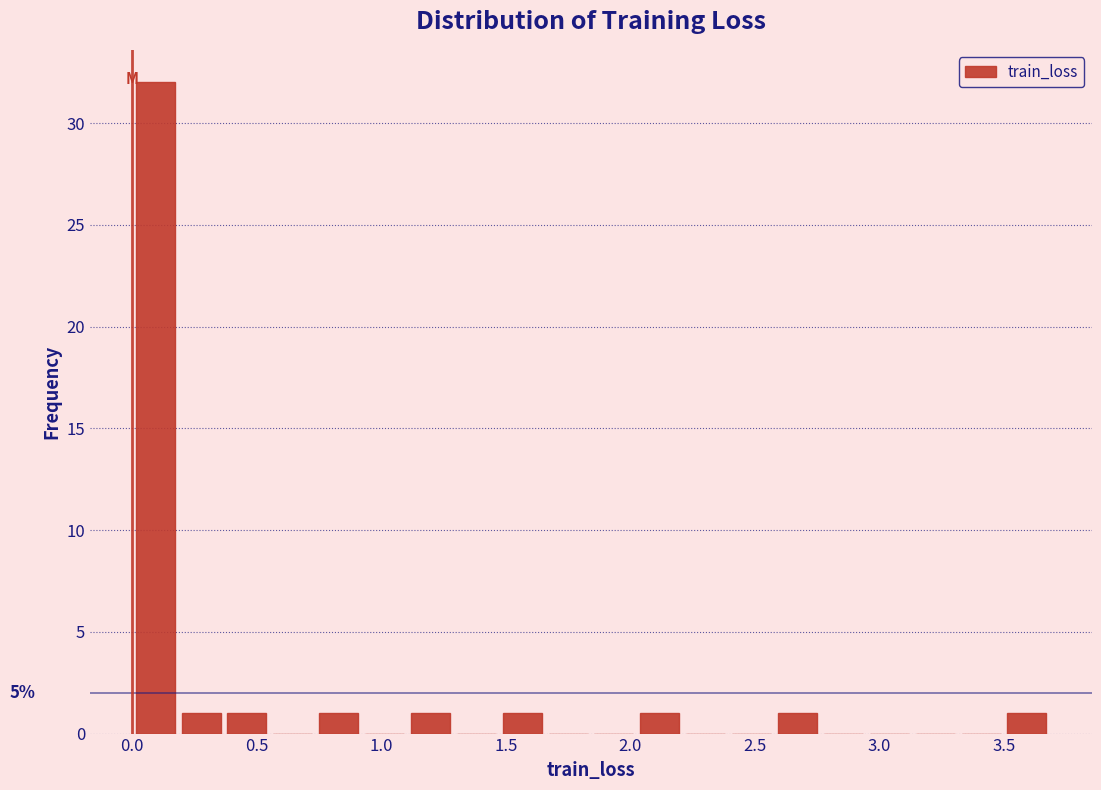

Around what value on the x-axis is the tallest bar? Give the approximate position of its centre, as read against the axis.

0.10